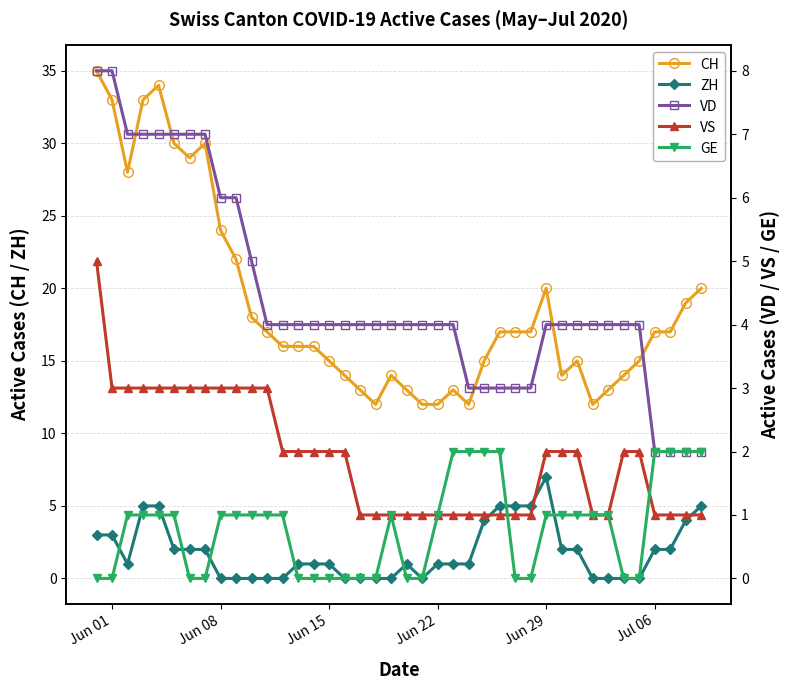

True or false: GE and VD cross at least once.

False